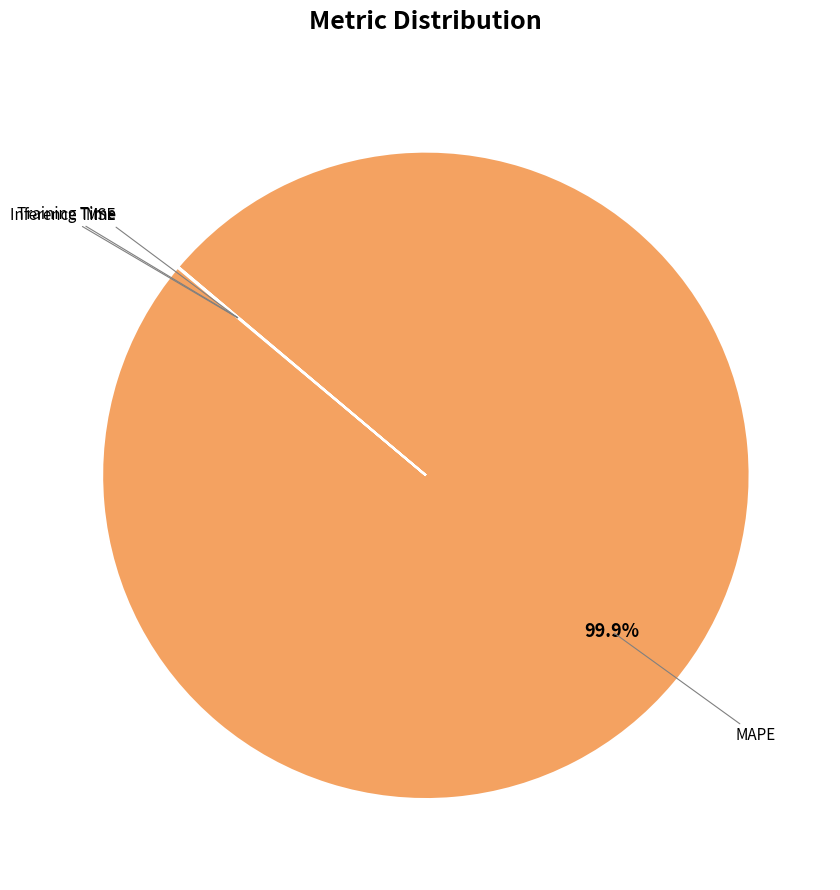

Is there a majority slice in this chart?

Yes